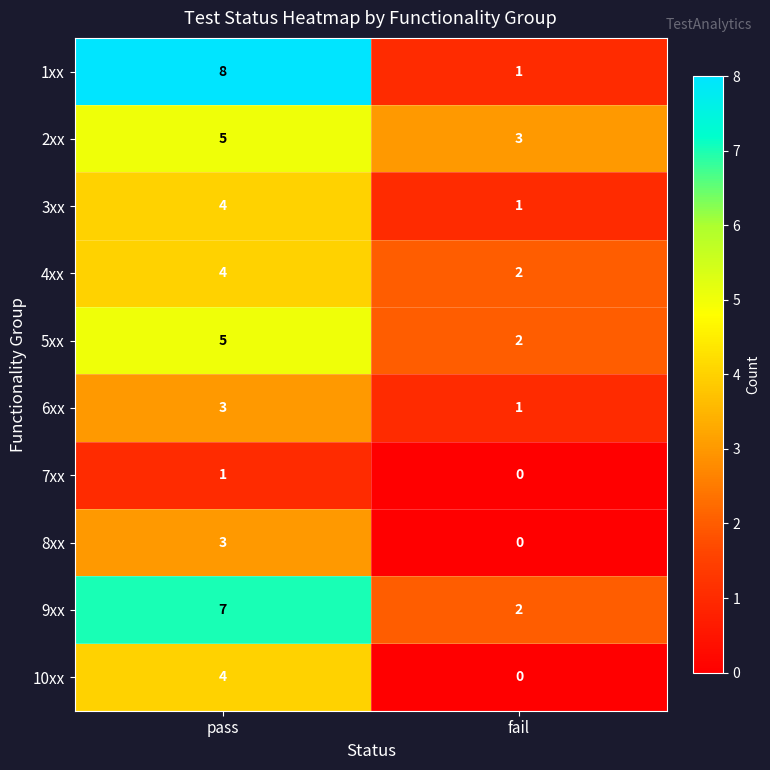

What is the total value across all series at pass?

44